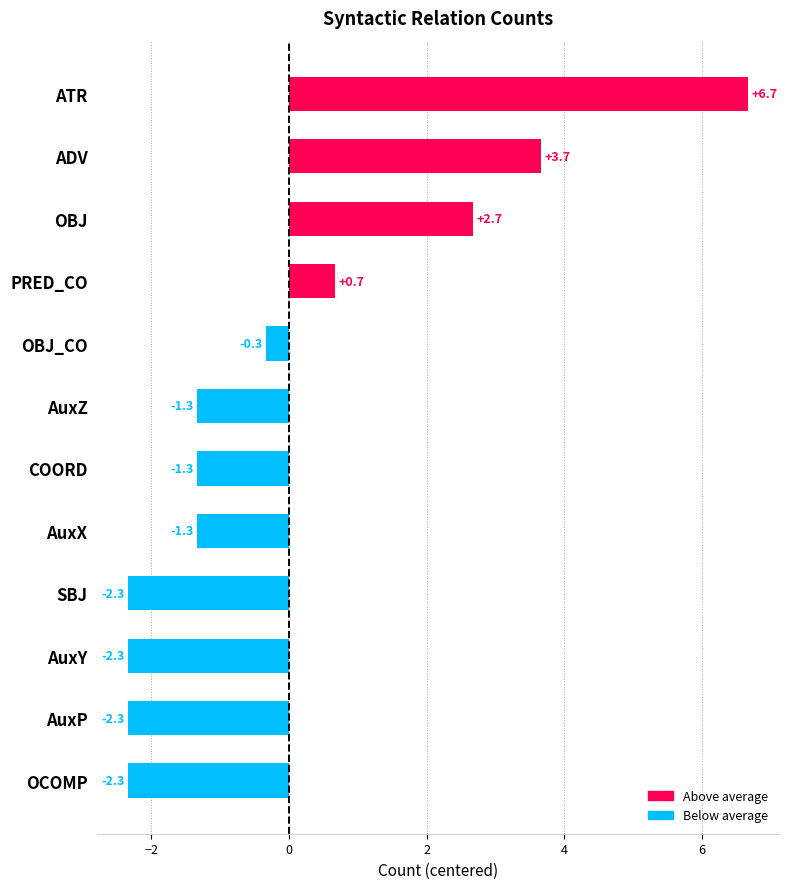

Does the chart contain stacked bars?

No